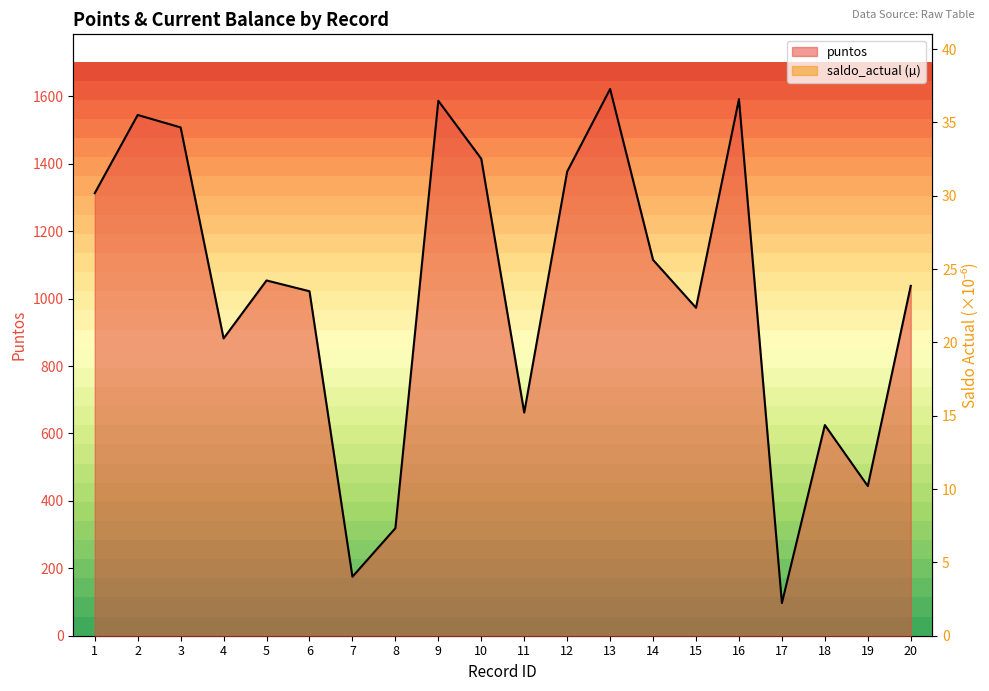

What are all the series names shown in the legend?

puntos, saldo_actual